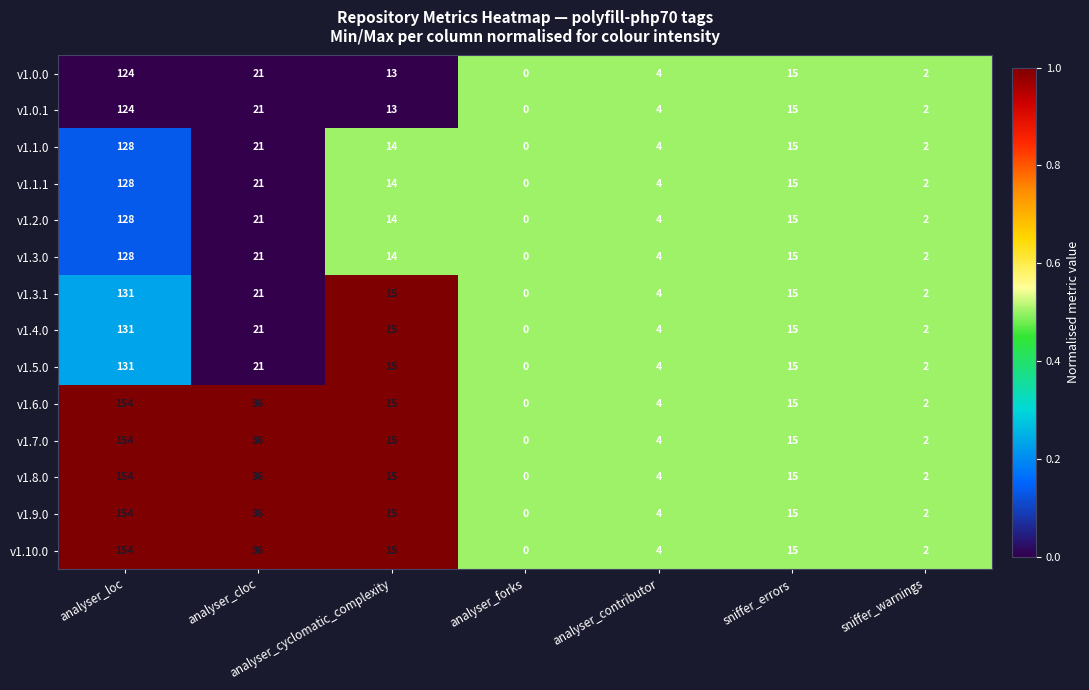

Read the v1.5.0 value at analyser_cyclomatic_complexity.

15